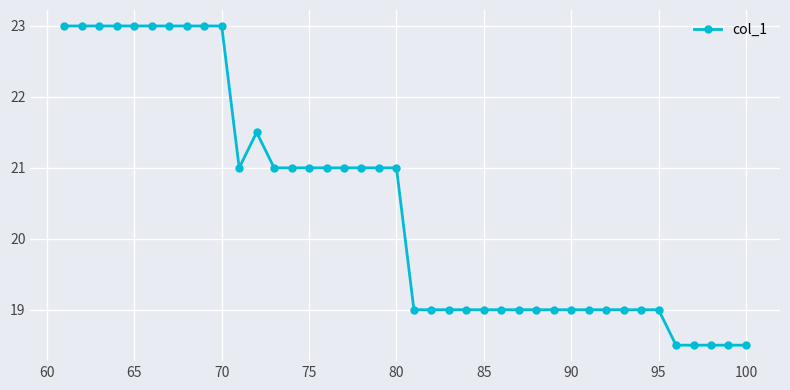

Count the number of categories in the chart.

40